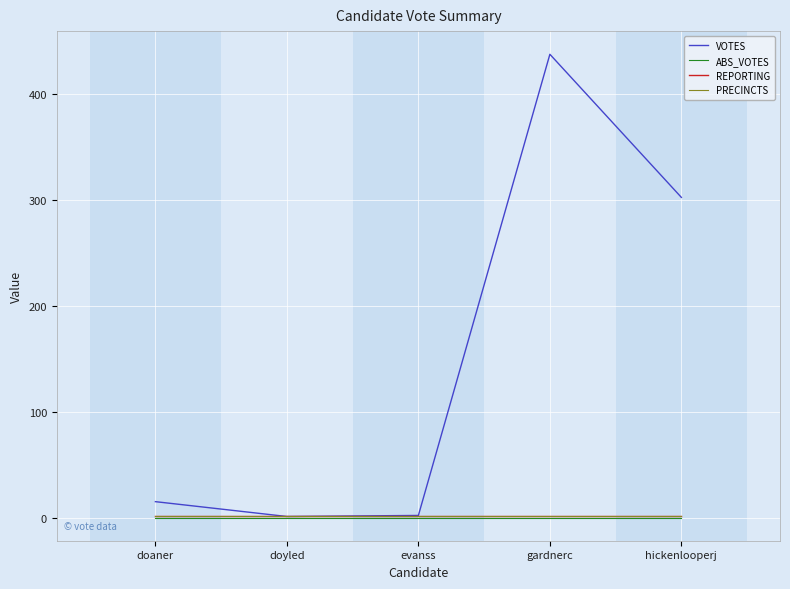

Which series has the largest range (max minus min)?

VOTES